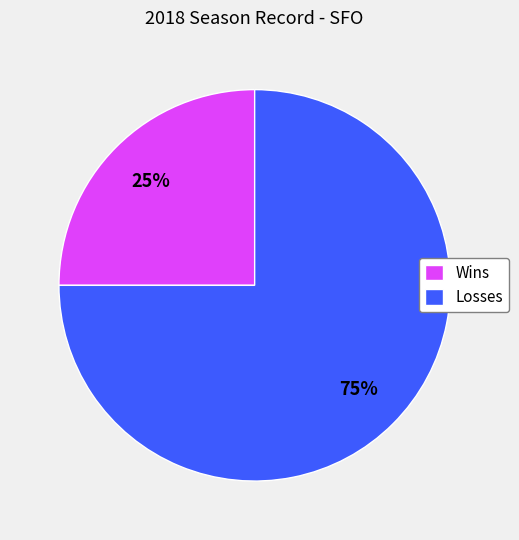

Is it true that Losses is 85% of the pie?

False